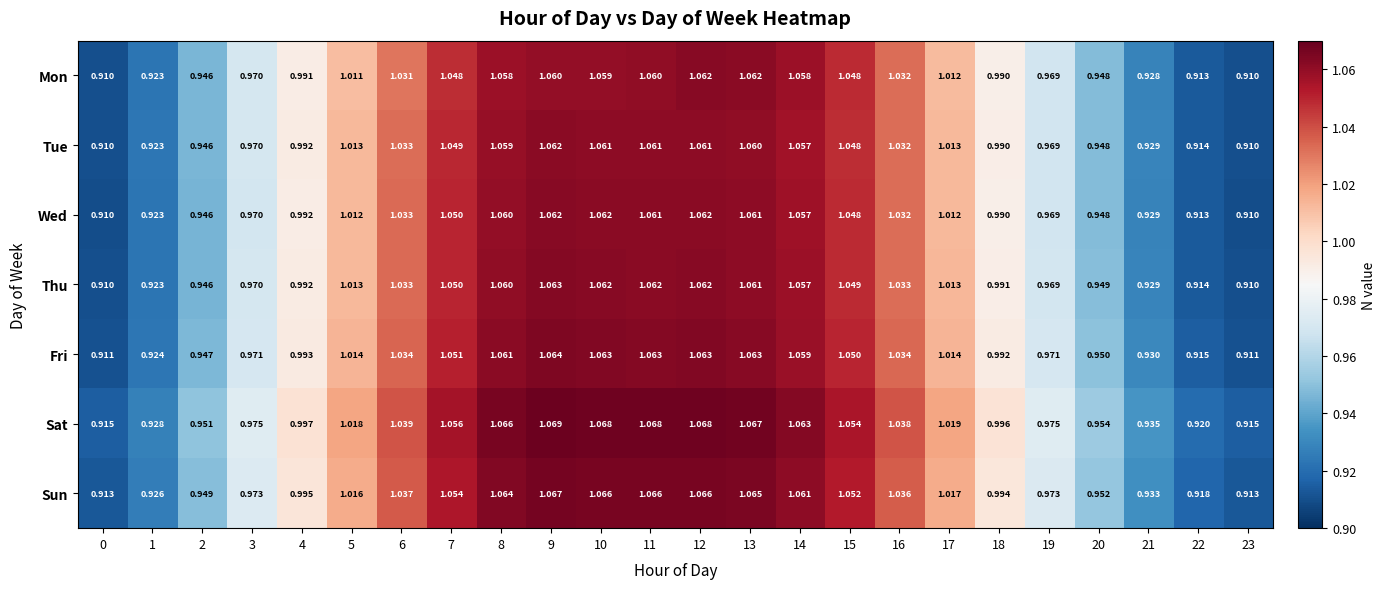

Is the value of Fri at 1 greater than the value of Thu at 2?

No